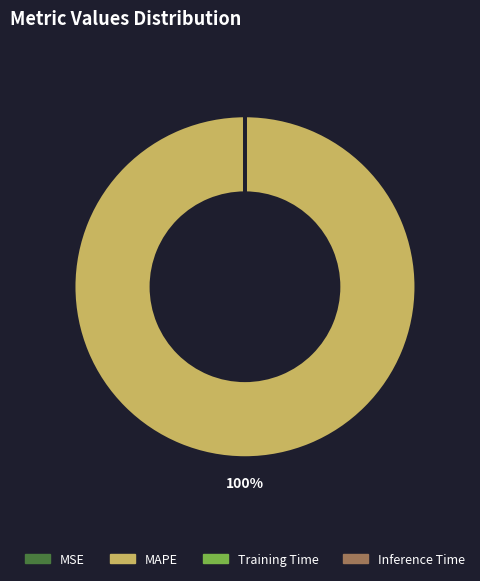

To the nearest percent, what is the average slice percentage?

25%